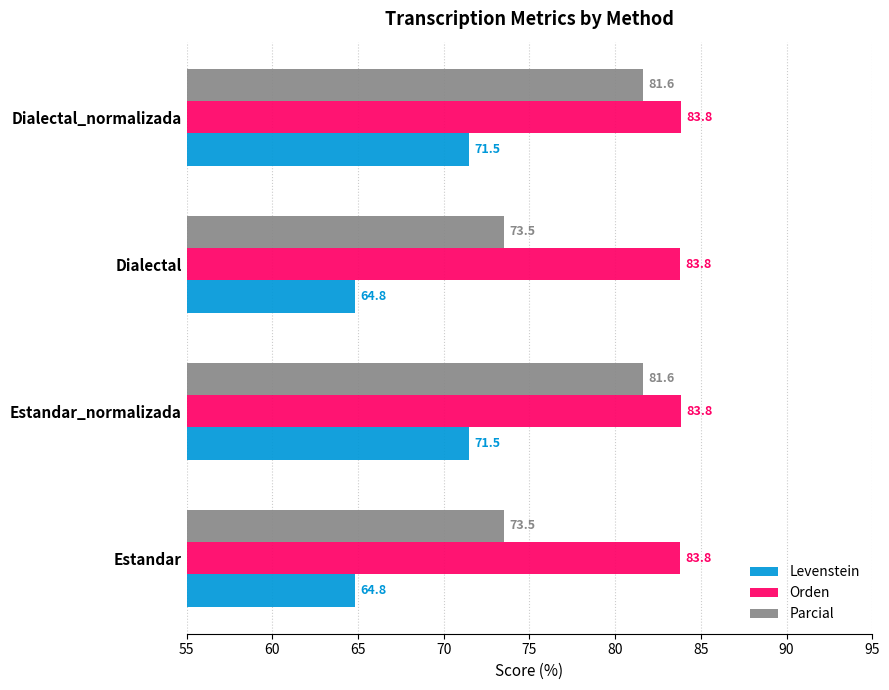

What is the smallest value displayed?

64.8